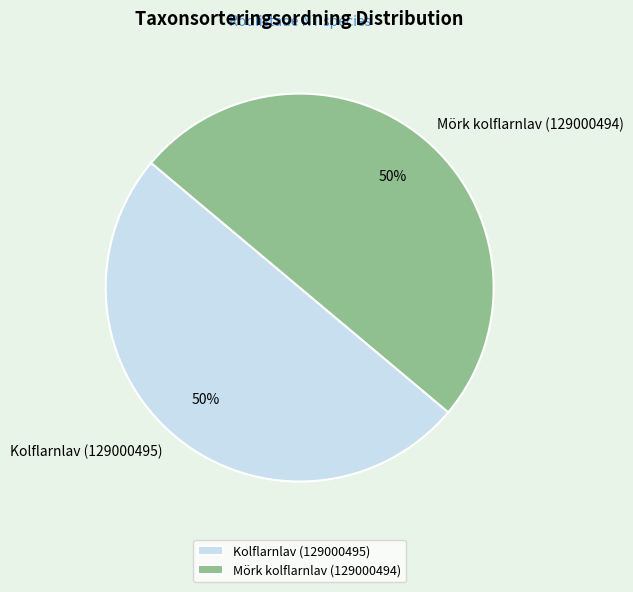

Count the number of slices in the pie.

2